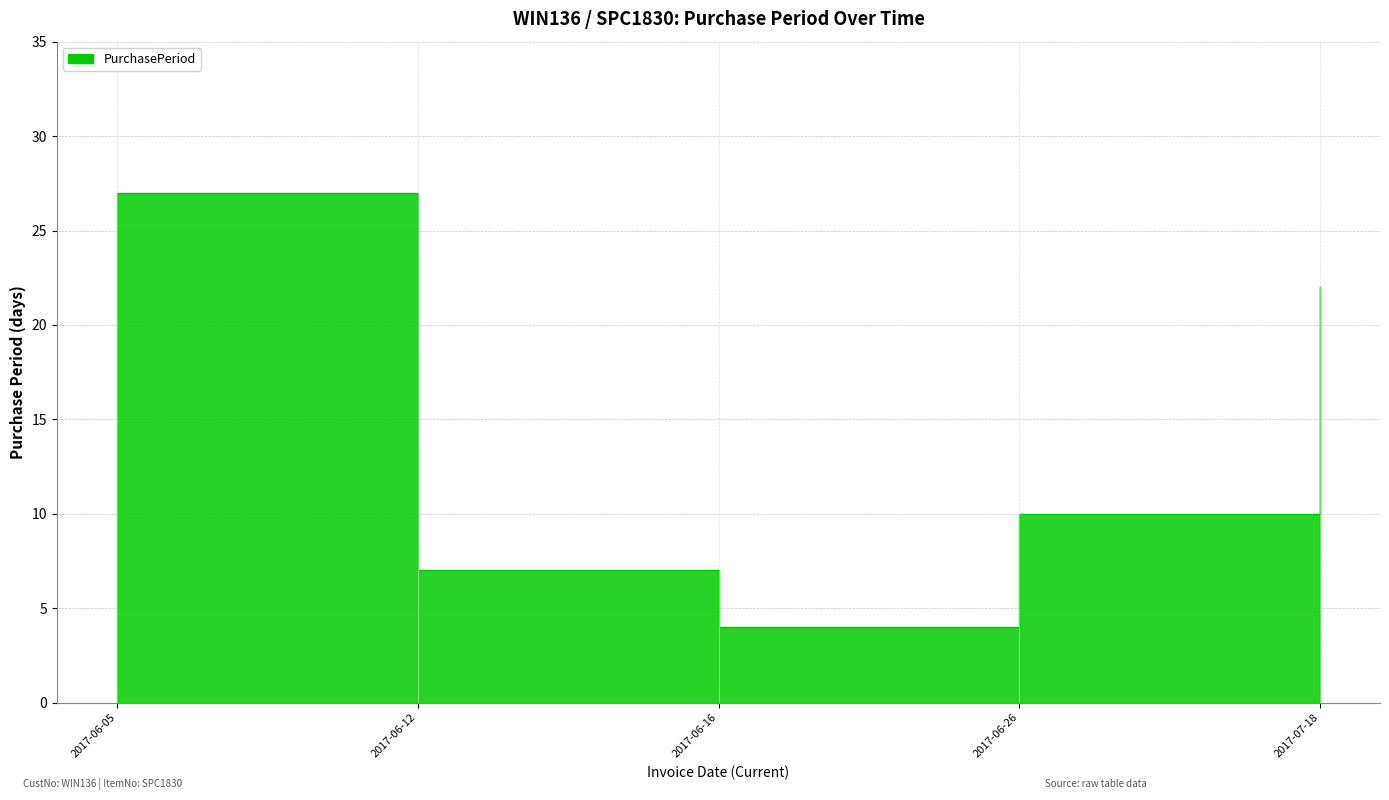

True or false: the data shows 22 at 2017-07-18.

True